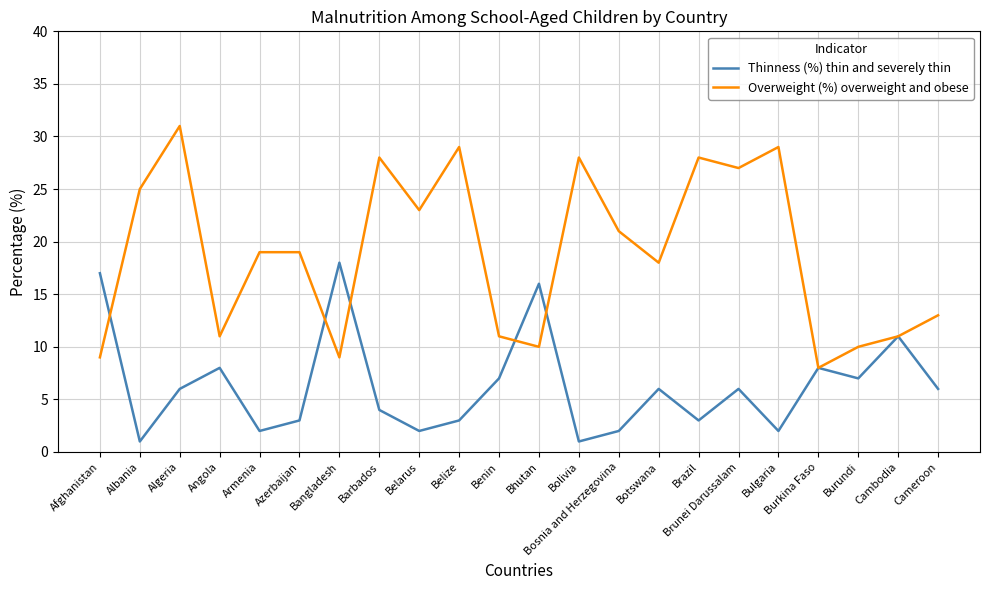

List the series in order of their overall mean, lowest first.

Thinness (%) thin and severely thin, Overweight (%) overweight and obese